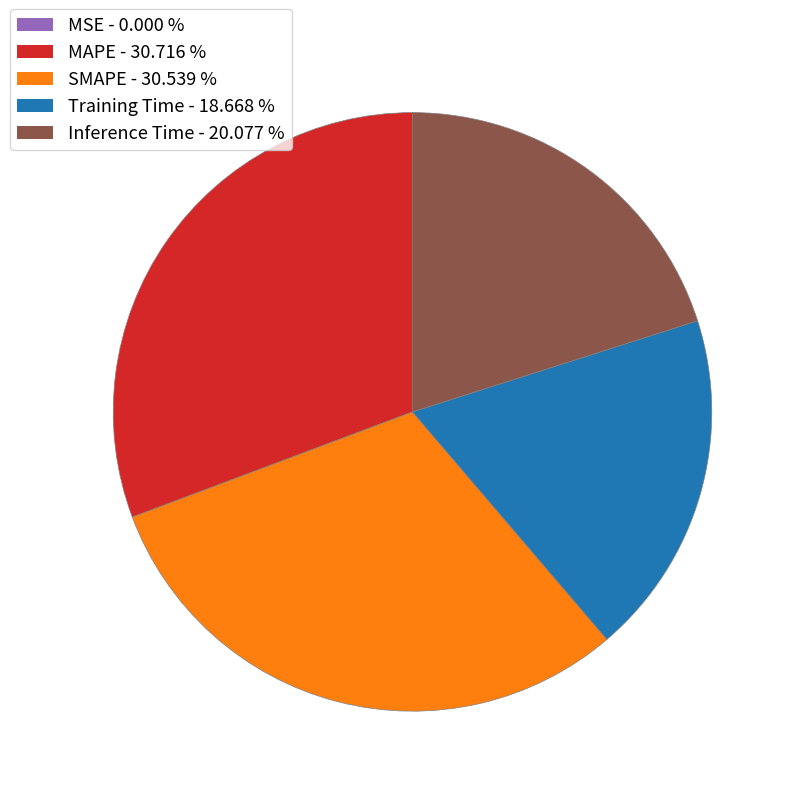

Does Inference Time account for over 50% of the chart?

No